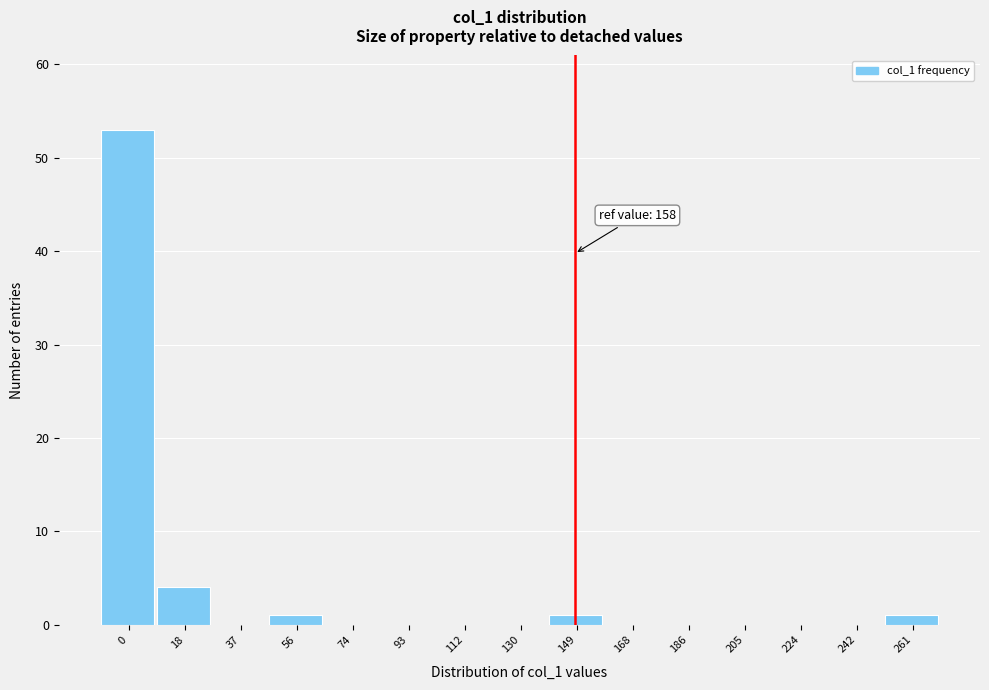

Reading left to right, what are all the values shown in this chart?

0=53	18=4	37=0	56=1	74=0	93=0	112=0	130=0	149=1	168=0	186=0	205=0	224=0	242=0	261=1